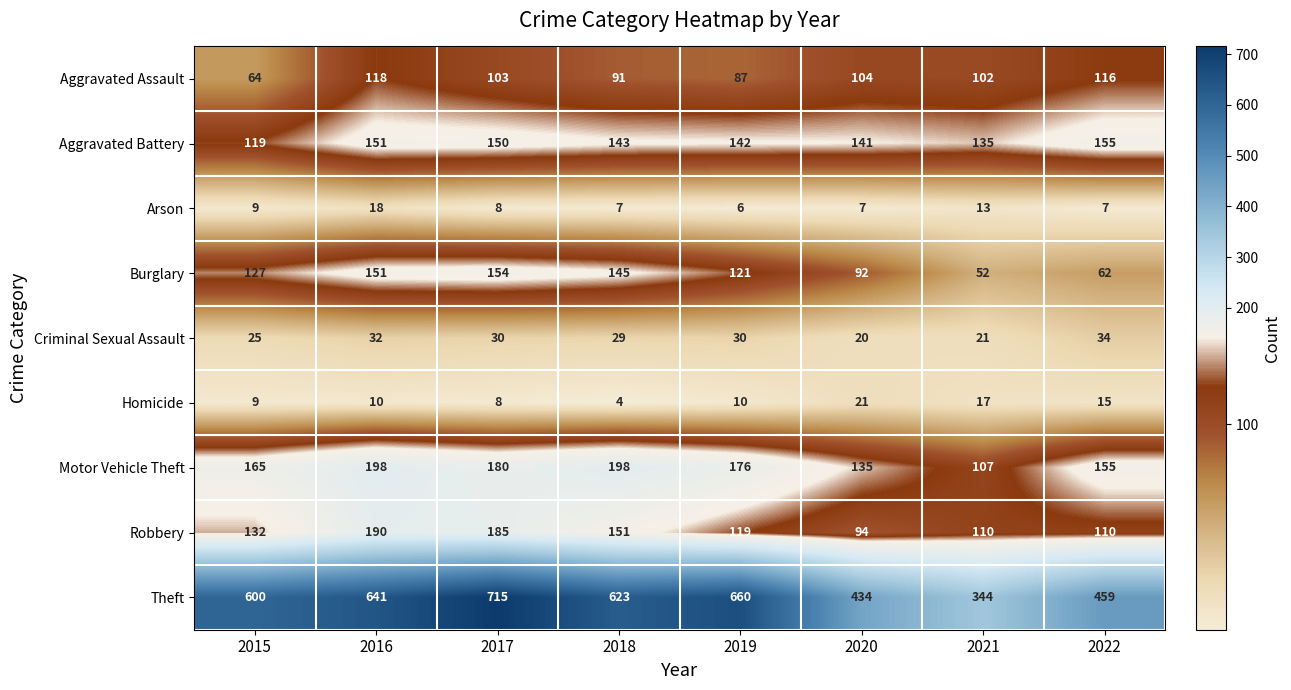

List the series in order of their peak value, highest first.

Theft, Motor Vehicle Theft, Robbery, Aggravated Battery, Burglary, Aggravated Assault, Criminal Sexual Assault, Homicide, Arson